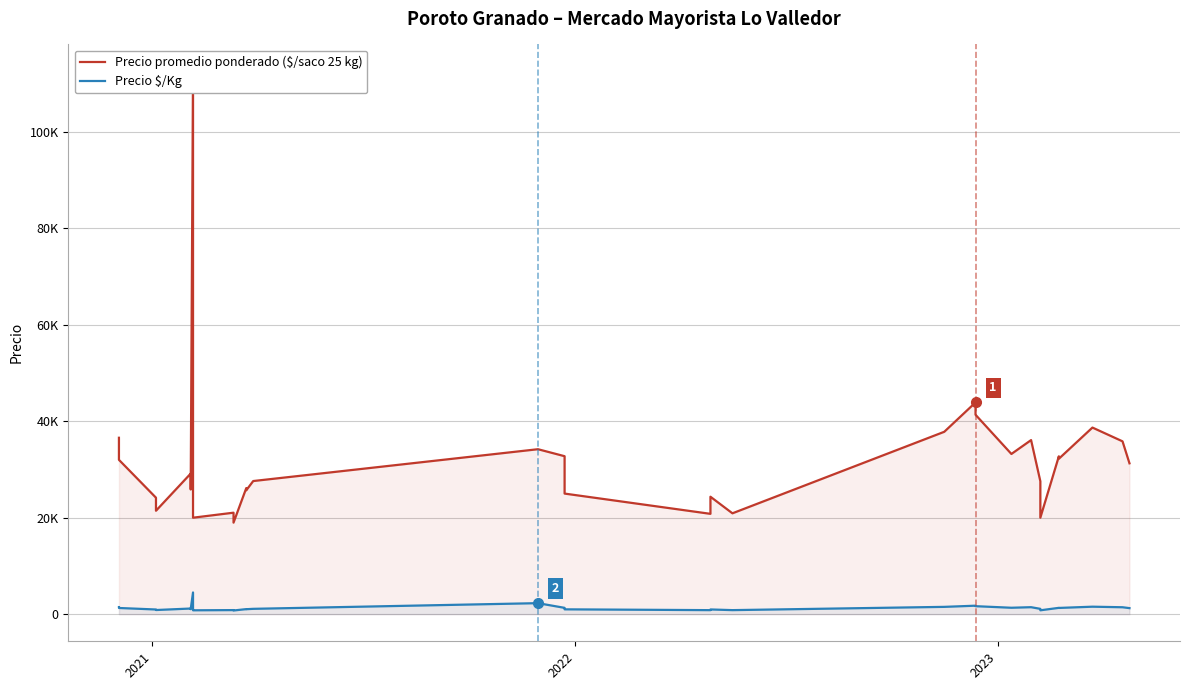

How many data points in Precio promedio ponderado ($/saco 25 kg) are less than 28380?

20